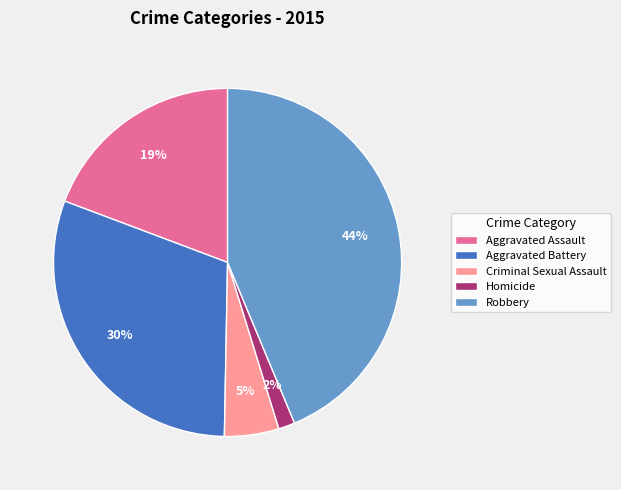

How many slices are in this pie chart?

5